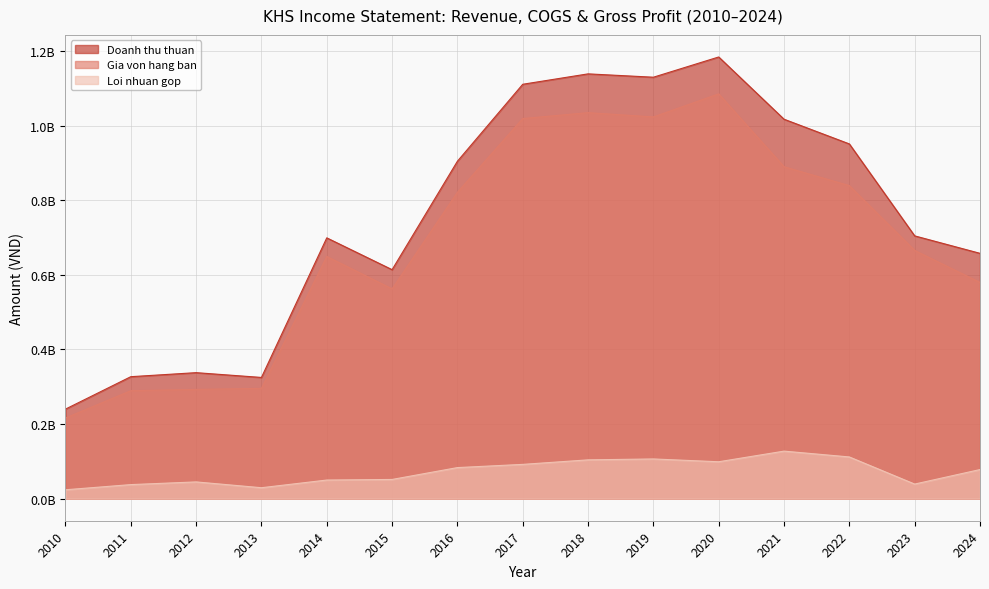

What is the value of the Doanh thu thuan point at the 14th from the left?

704324127